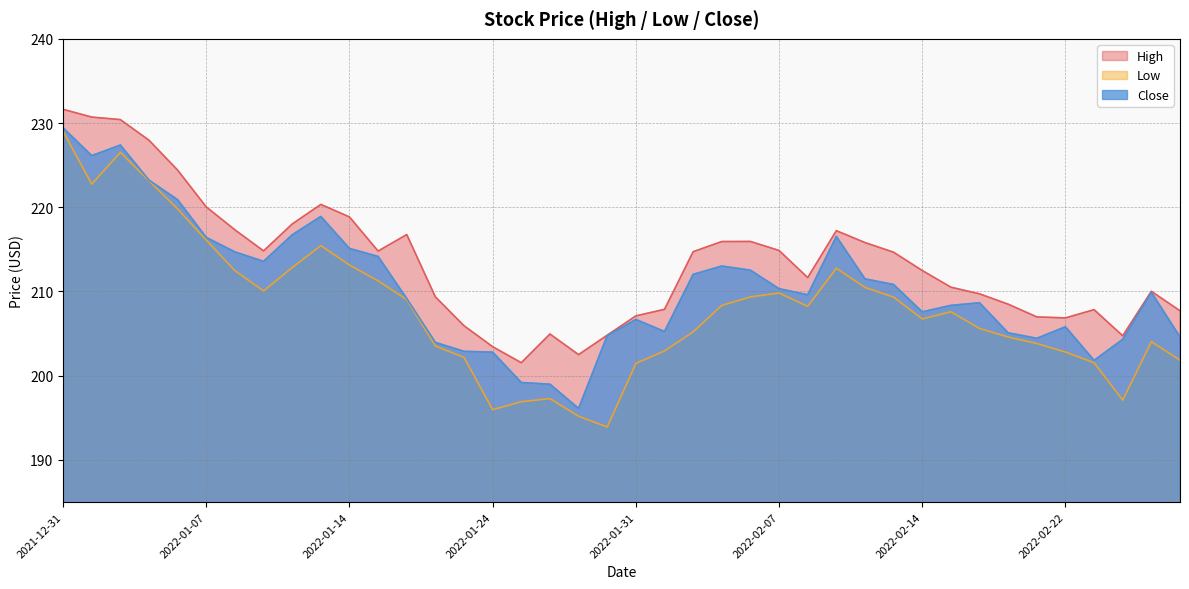

Between 2022-02-07 and 2022-02-08, which series saw the biggest shift?

High